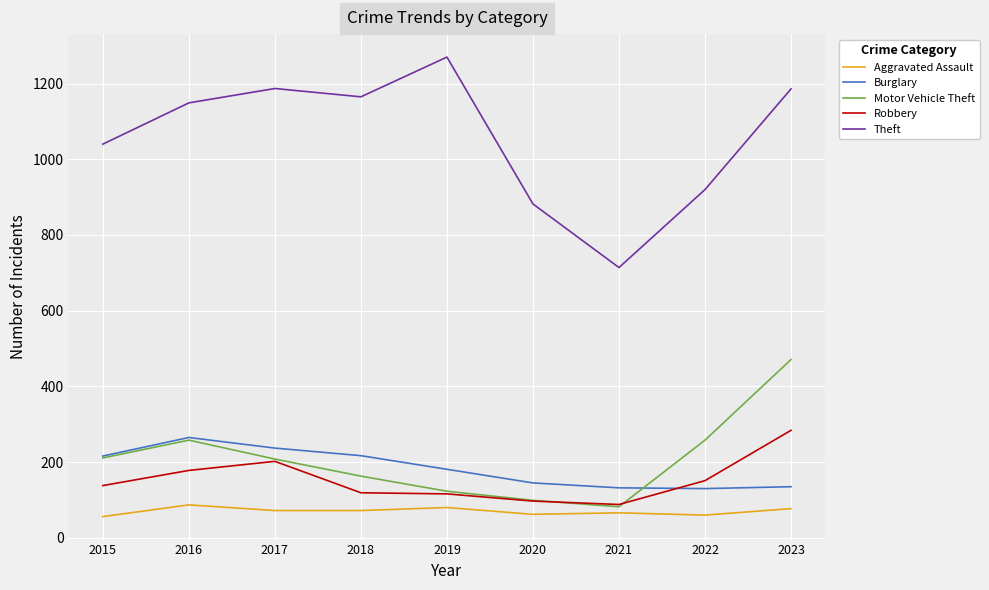

Read the Aggravated Assault value at 2016.

87